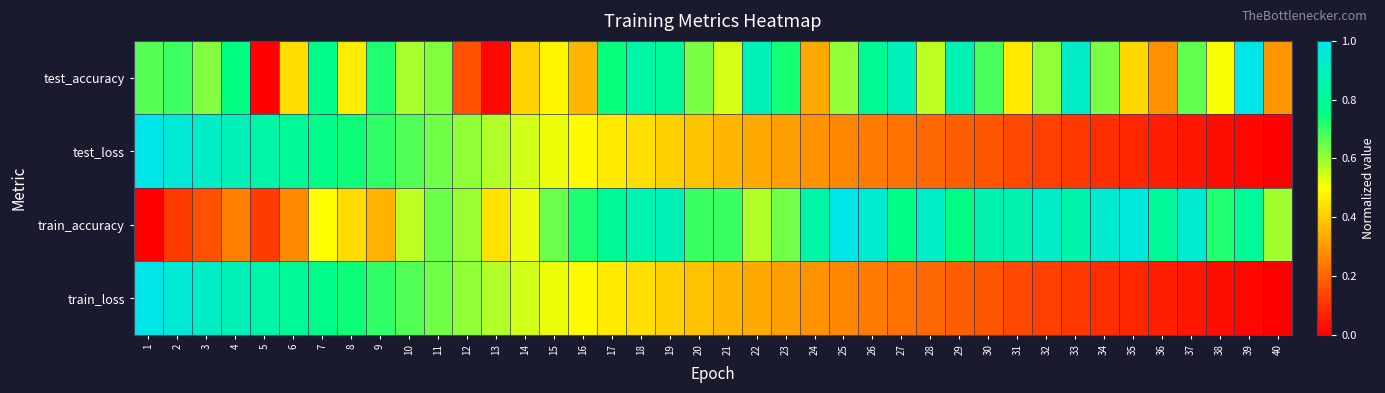

Rank the series at 16 from lowest to highest value.

test_accuracy, train_loss, test_loss, train_accuracy